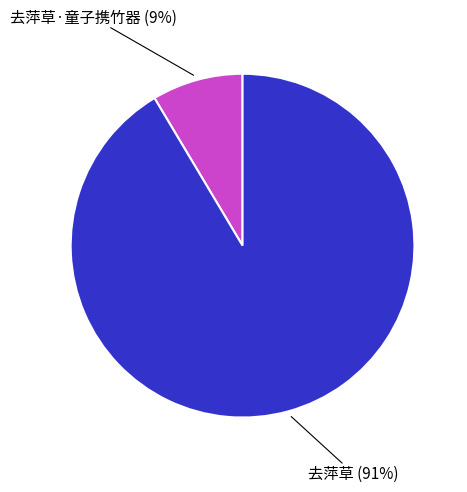

To the nearest percent, what is the average slice percentage?

50%